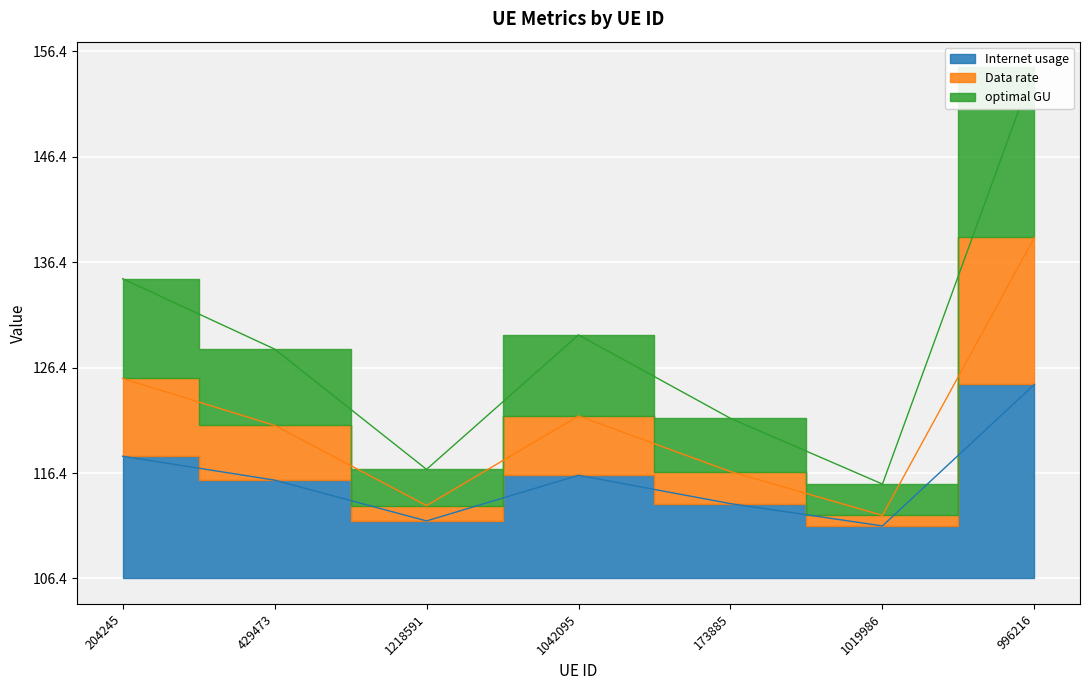

Which category has the lowest value across all series?

1019986